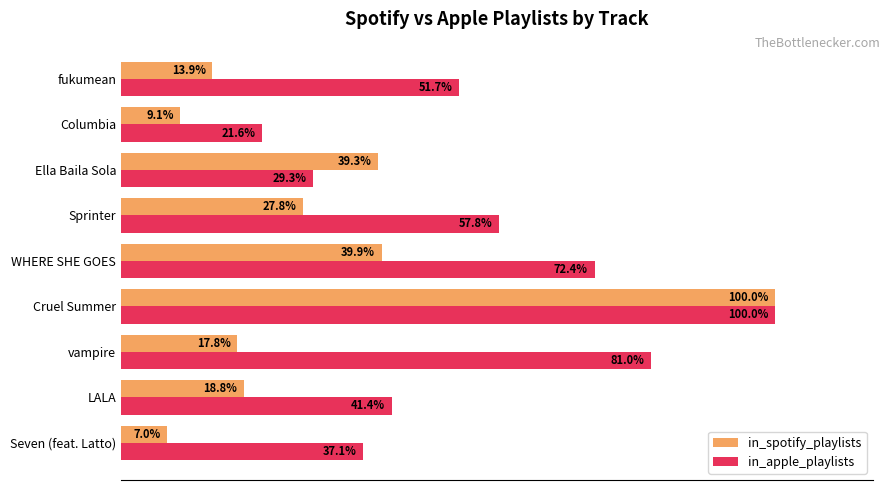

List the labels in order of in_spotify_playlists value, smallest first.

Seven (feat. Latto), Columbia, fukumean, vampire, LALA, Sprinter, Ella Baila Sola, WHERE SHE GOES, Cruel Summer